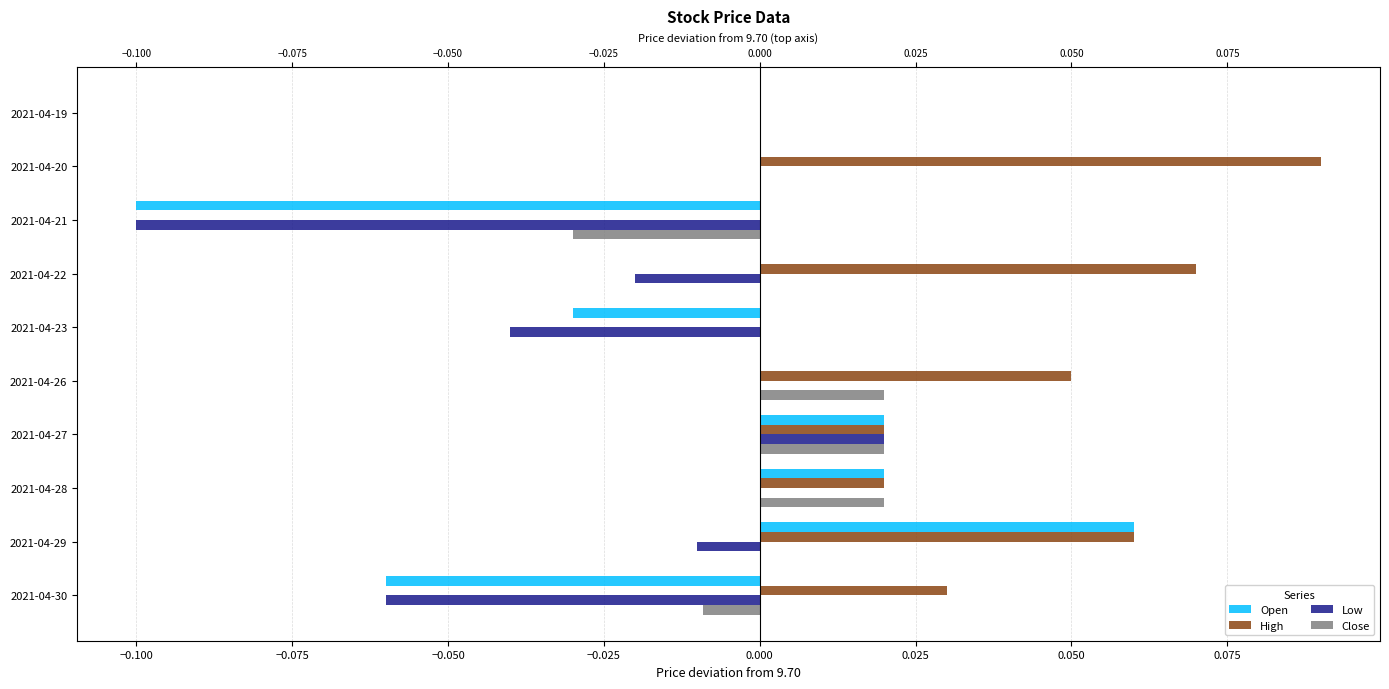

The value of High at 2021-04-21 is -0.0. True or false?

False